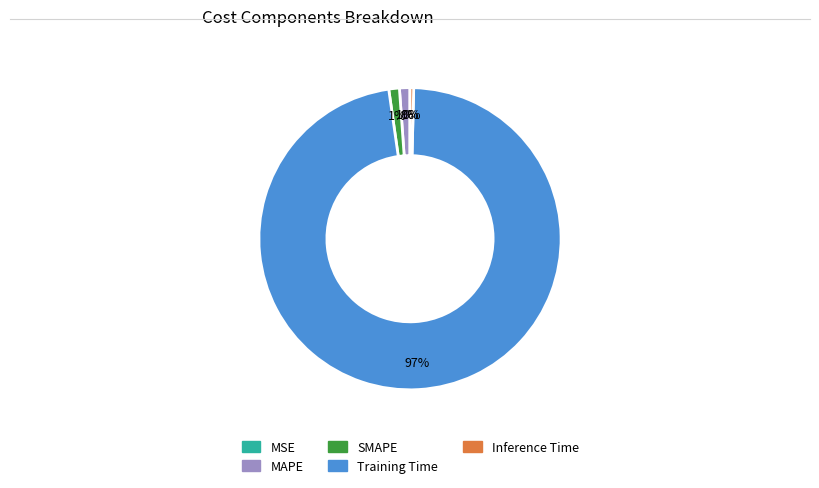

What is the largest slice in the pie chart?

Training Time